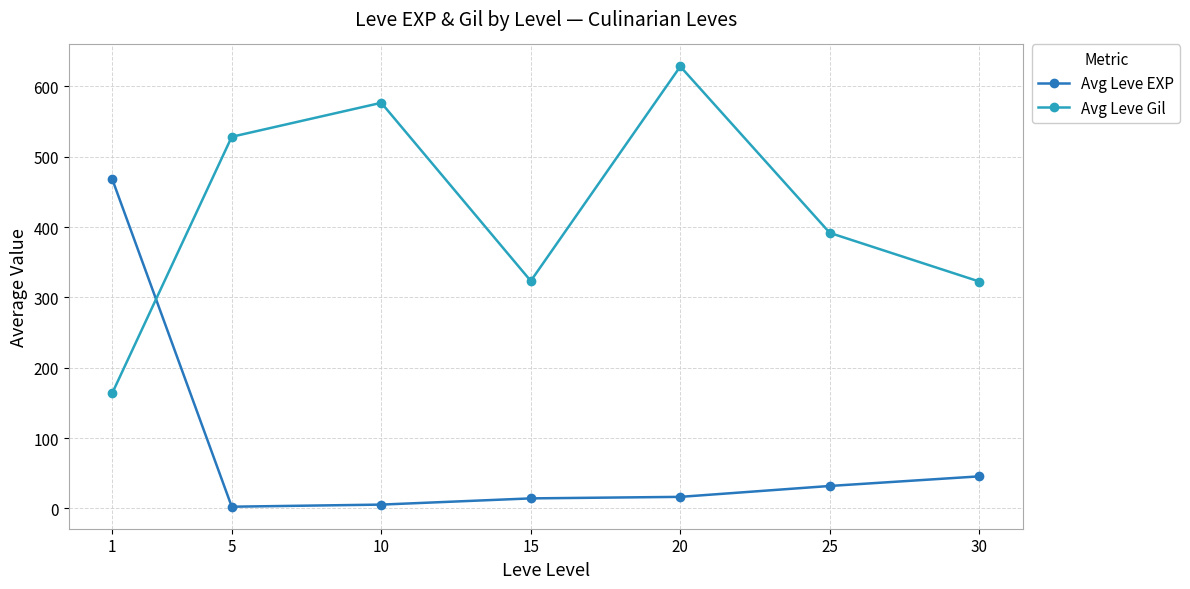

Where is the first local maximum for Avg Leve Gil?

10